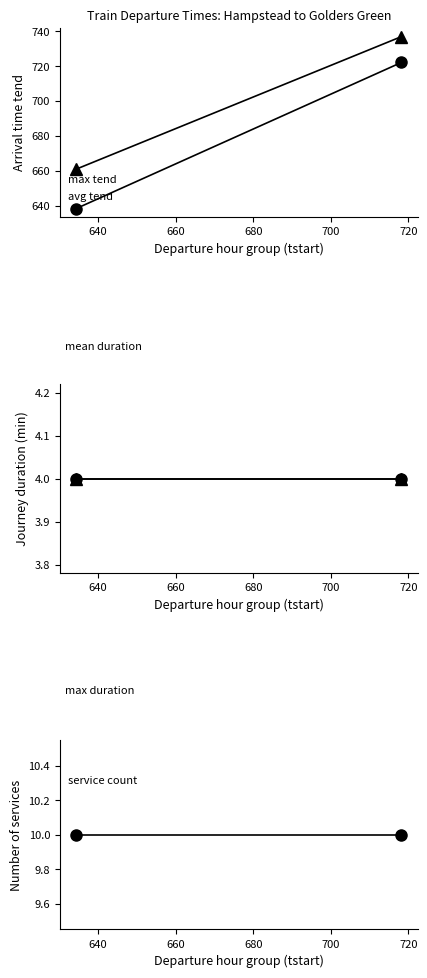

Is the value of max duration at 620 greater than the value of avg tend (Hampstead→Golders Green) at 640?

No